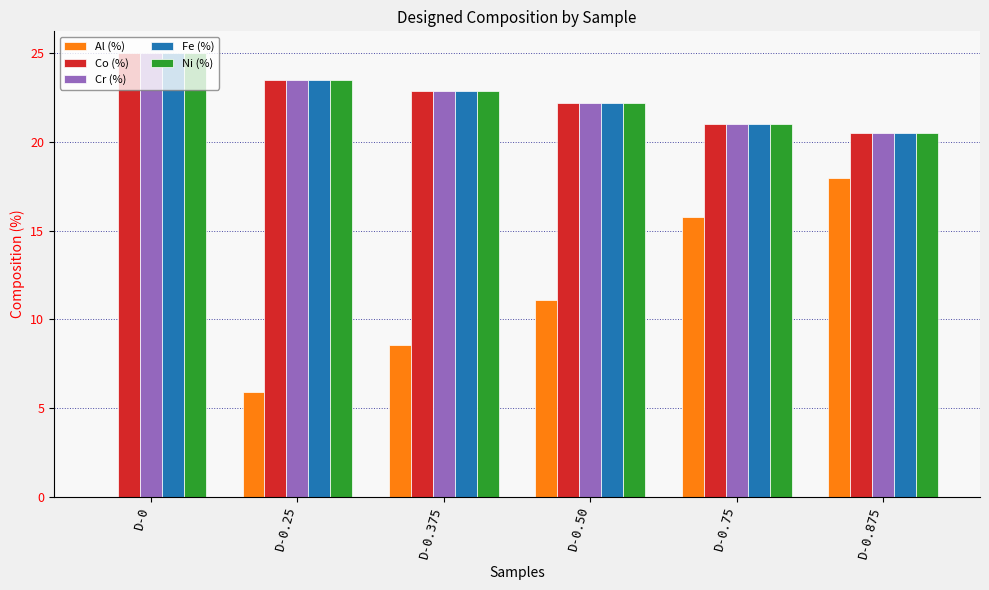

What value does the Co (%) series have at D-0.875?

20.5